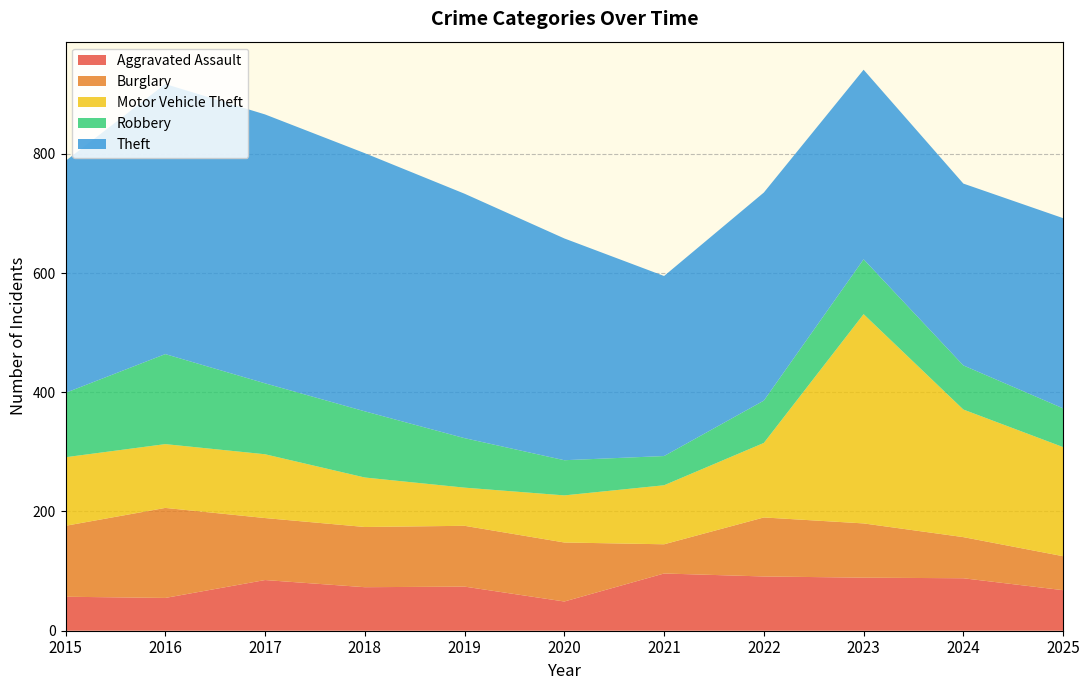

The value of Aggravated Assault at 2021 is 96. True or false?

True